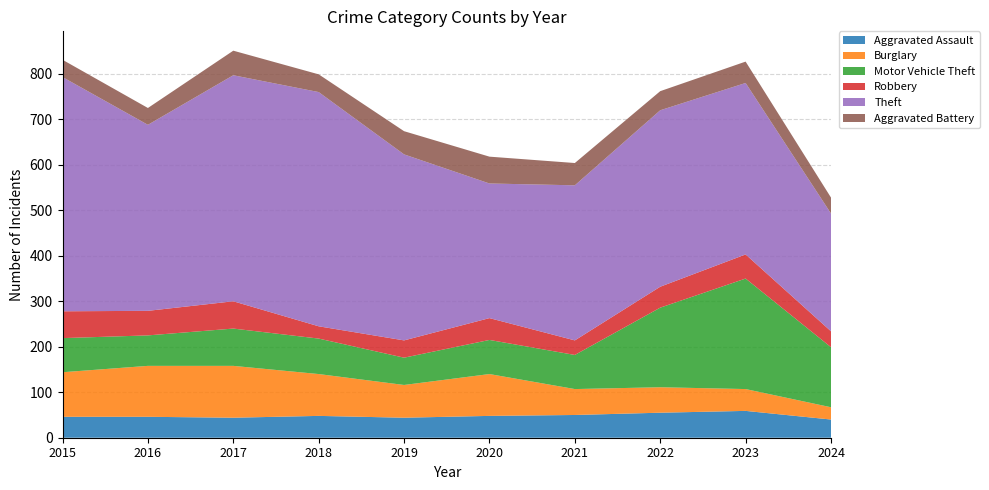

Reading right to left, list all the values displayed in this chart.

Aggravated Assault: 40	59	55	50	48	44	48	44	46	46
Burglary: 27	48	56	57	92	72	92	114	112	98
Motor Vehicle Theft: 132	243	175	75	75	60	78	82	67	75
Robbery: 35	53	46	32	48	38	27	60	54	59
Theft: 259	377	388	341	296	409	515	497	409	515
Aggravated Battery: 35	47	42	49	59	51	39	54	37	38